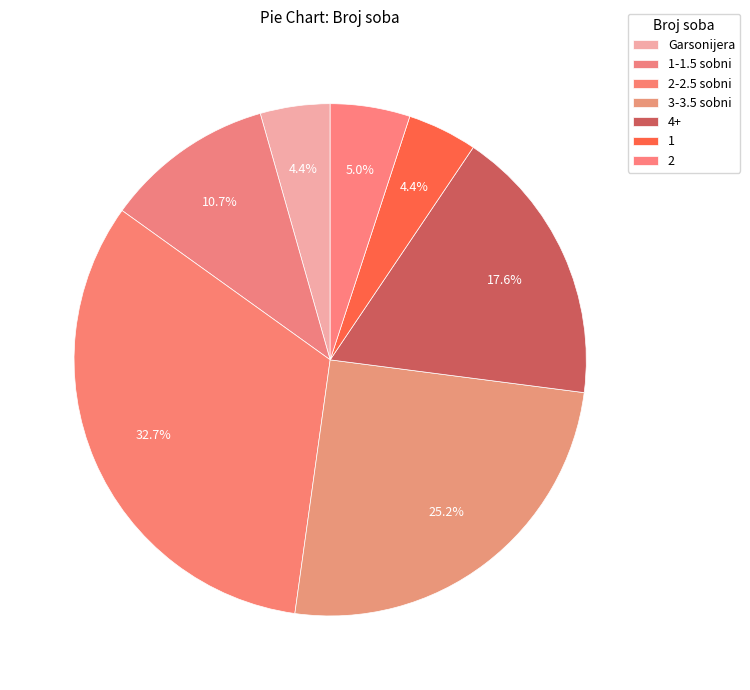

To the nearest percent, what percentage of the pie is 2-2.5 sobni?

33%